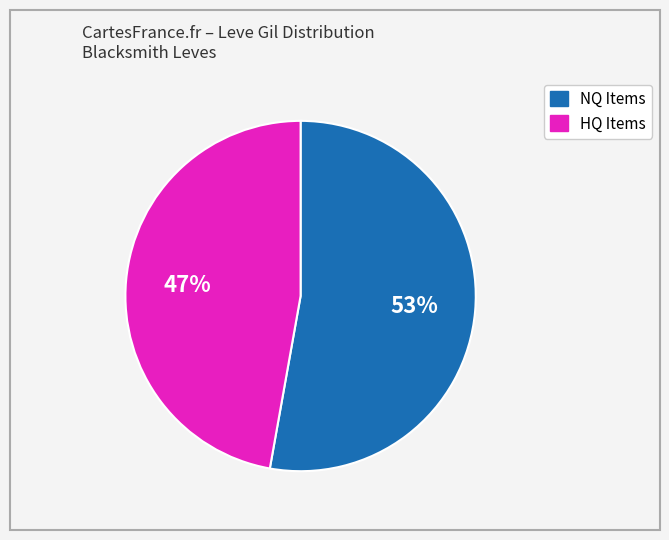

How many slices are in this pie chart?

2